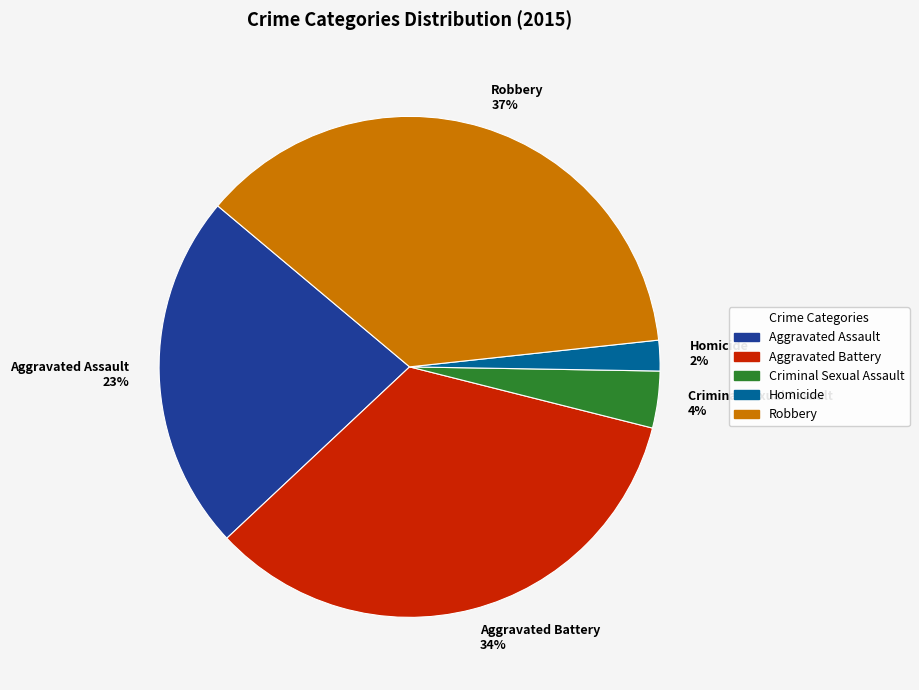

What percentage is the Aggravated Assault slice, to the nearest percent?

23%